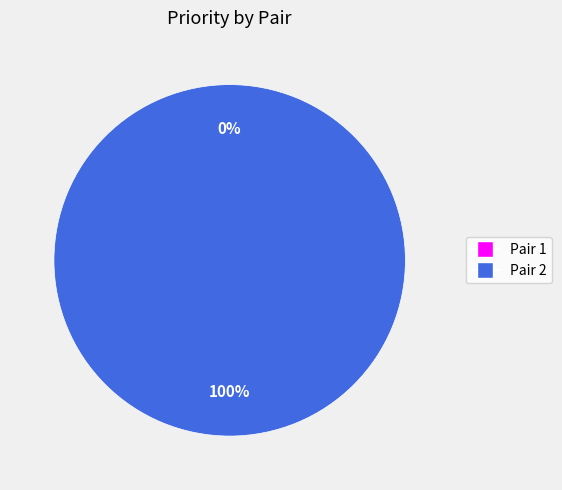

What is the smallest slice in the pie chart?

Pair 1